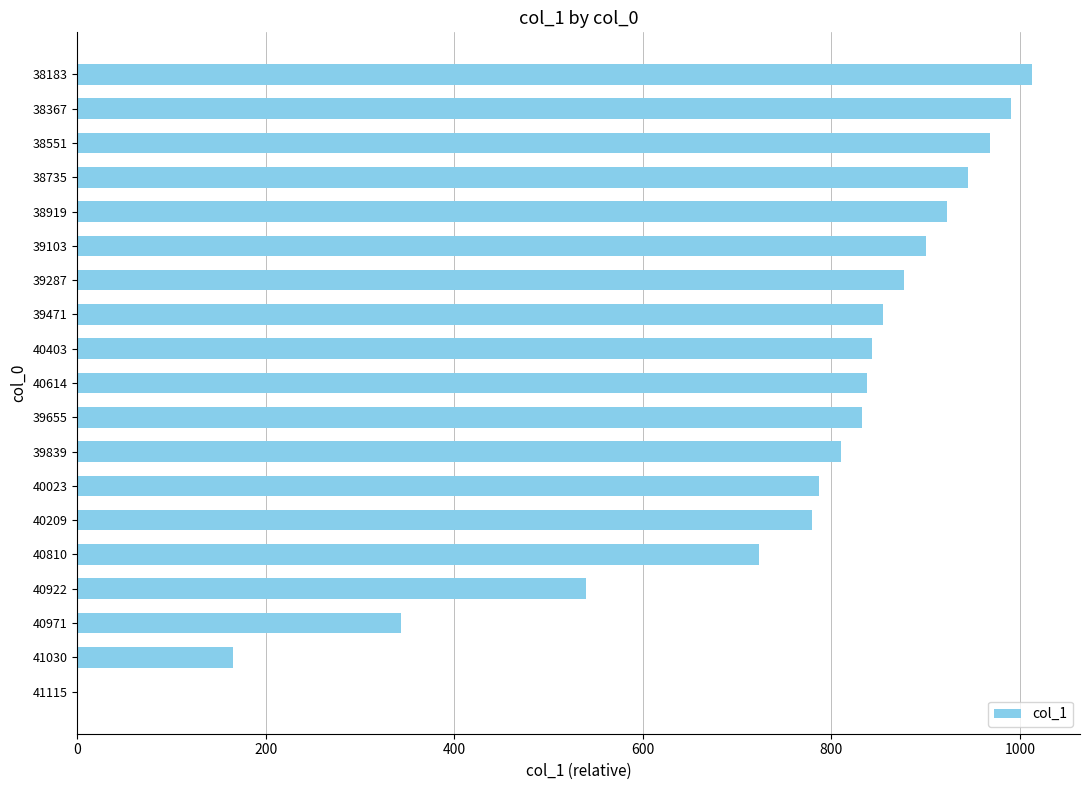

The chart shows a value of 1250 at 39471. True or false?

False